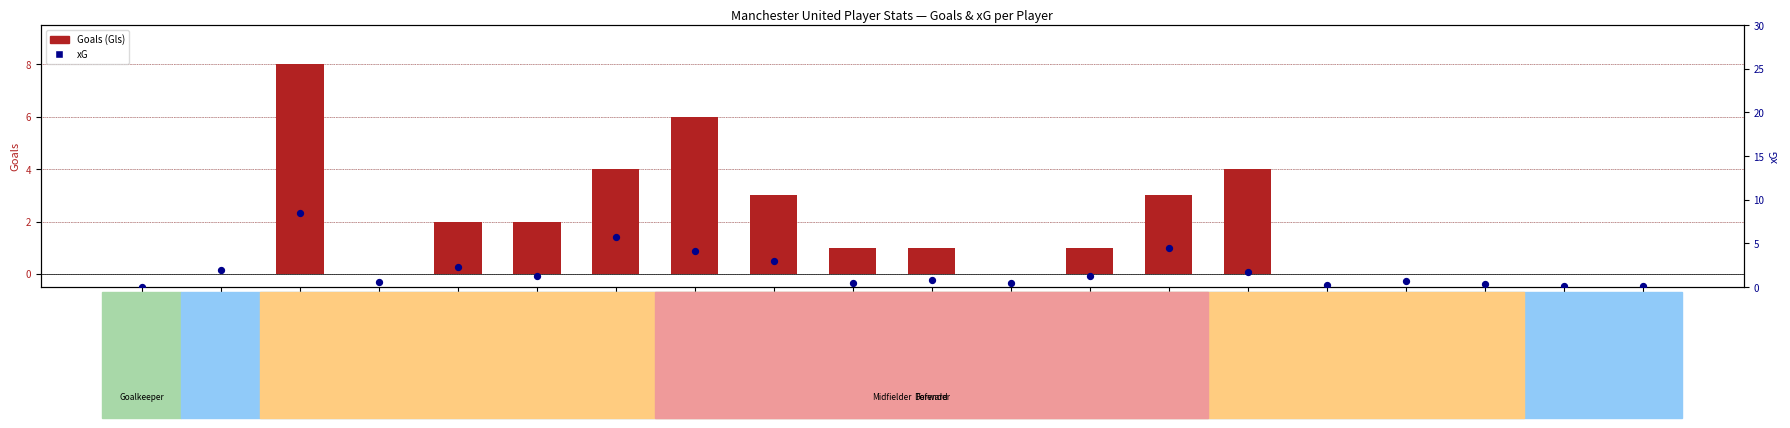

What is the total value across all series at Marcus Rashford?

5.7